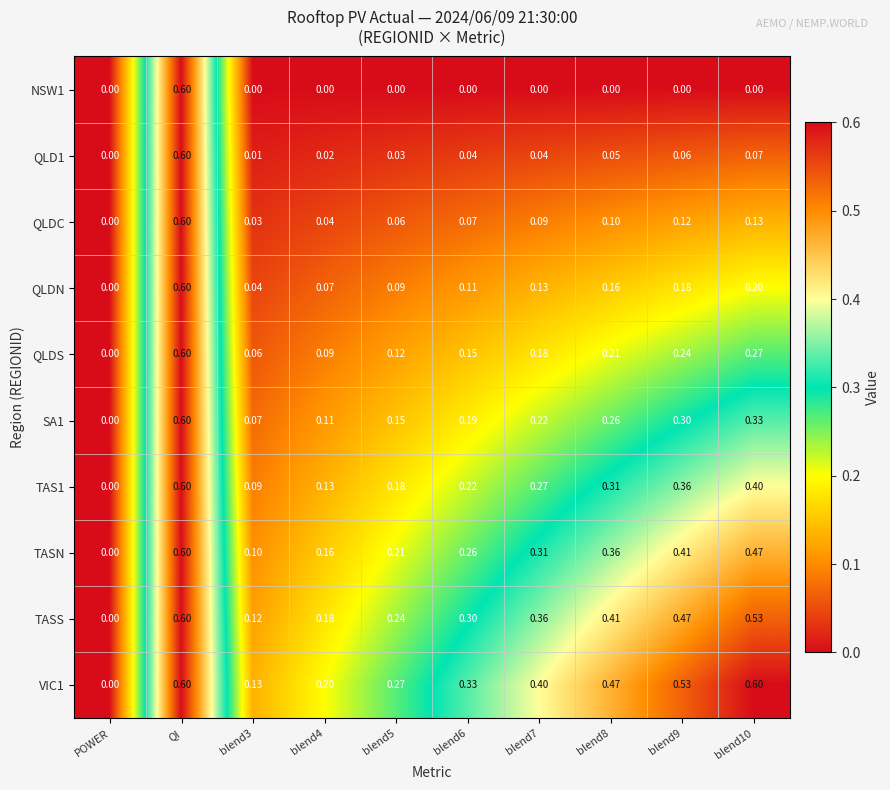

At which label does TASS reach its minimum?

POWER